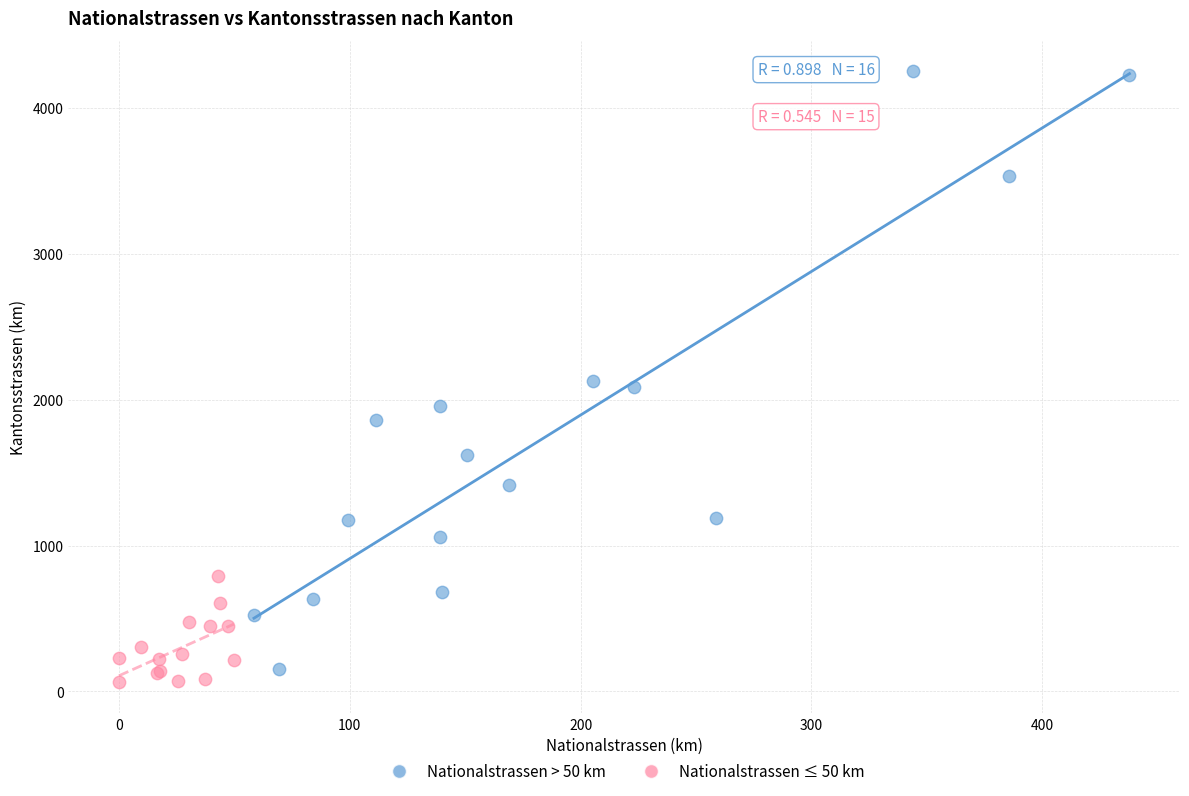

Which series reaches the minimum Y coordinate?

Nationalstrassen ≤ 50 km